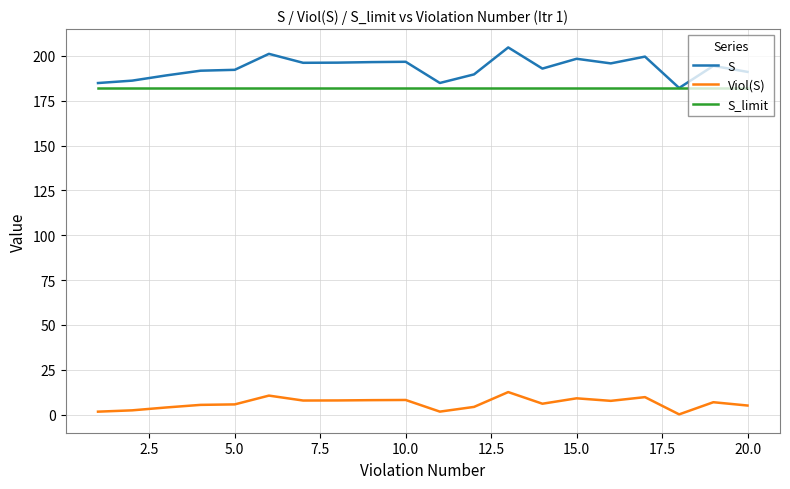

Rank the series by their maximum value, from lowest to highest.

Viol(S), S_limit, S